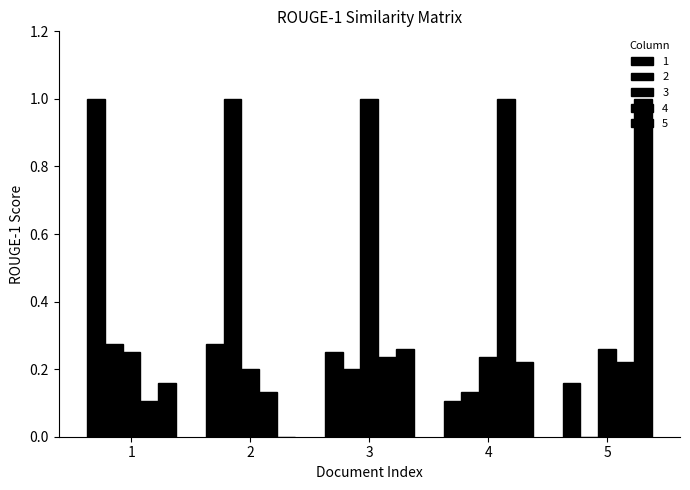

Count the number of data series in this chart.

5